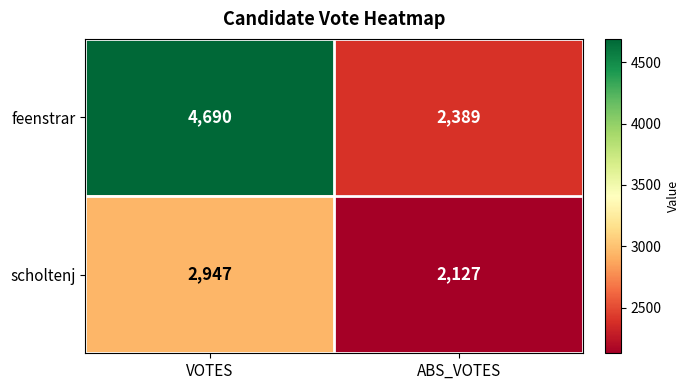

What is the spread (max minus min) of values at VOTES?

1743